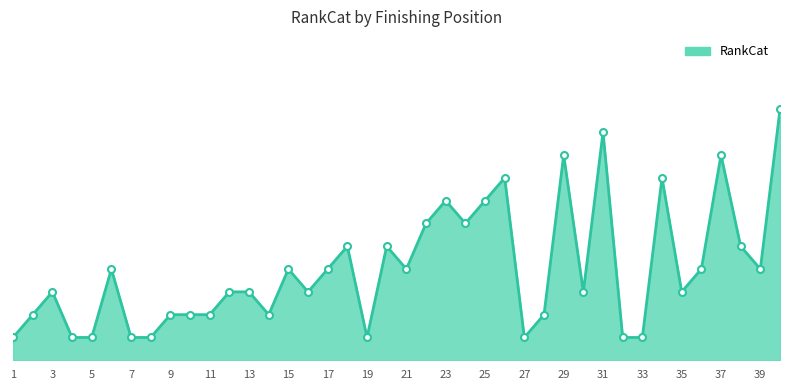

Where is the first local minimum?

14